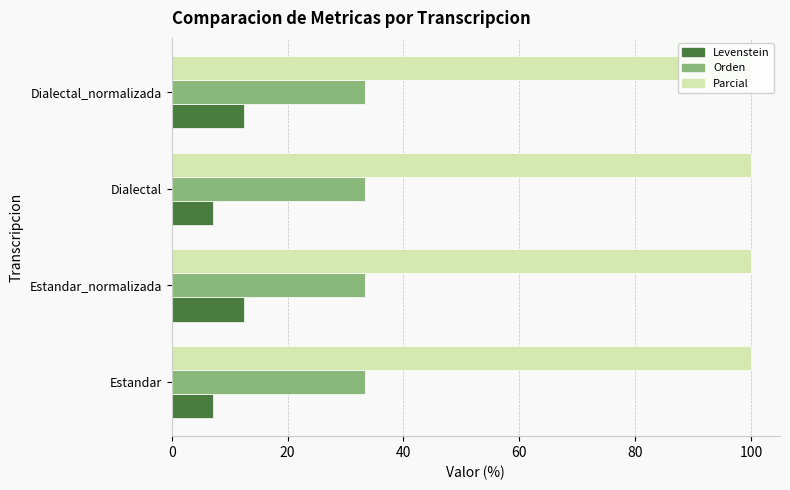

Does the chart contain any negative values?

No